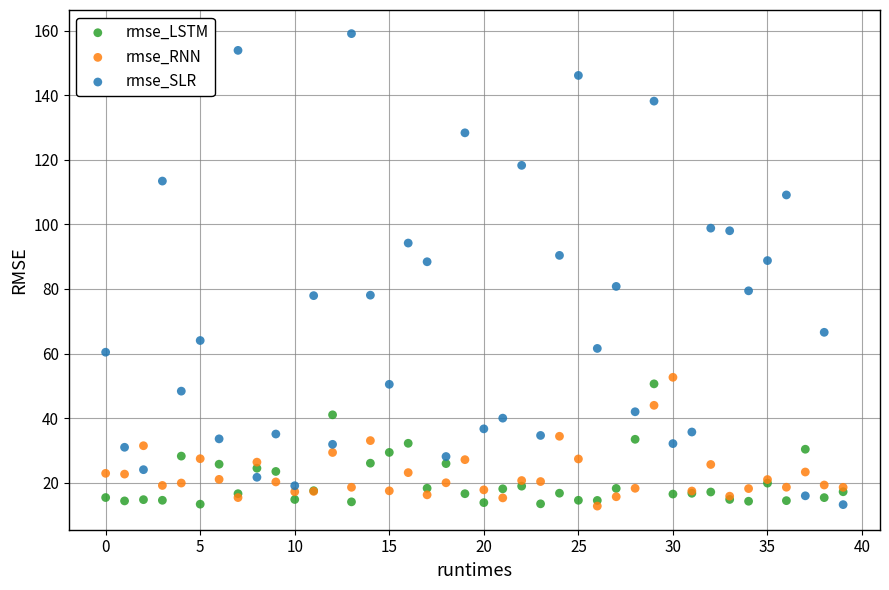

Which series reaches the maximum Y coordinate?

rmse_SLR